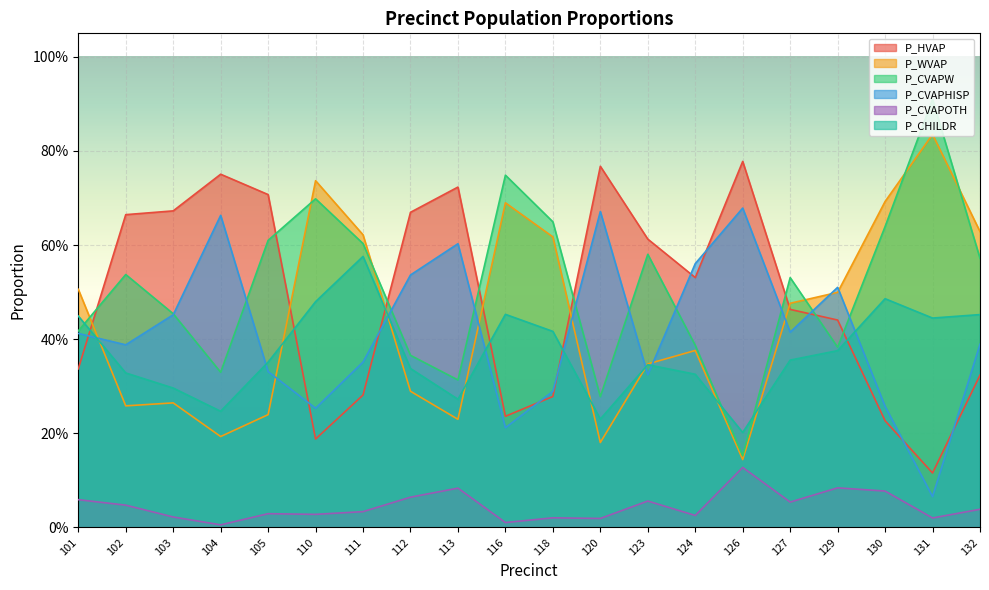

What is the difference between the highest and lowest values at 126?

0.7